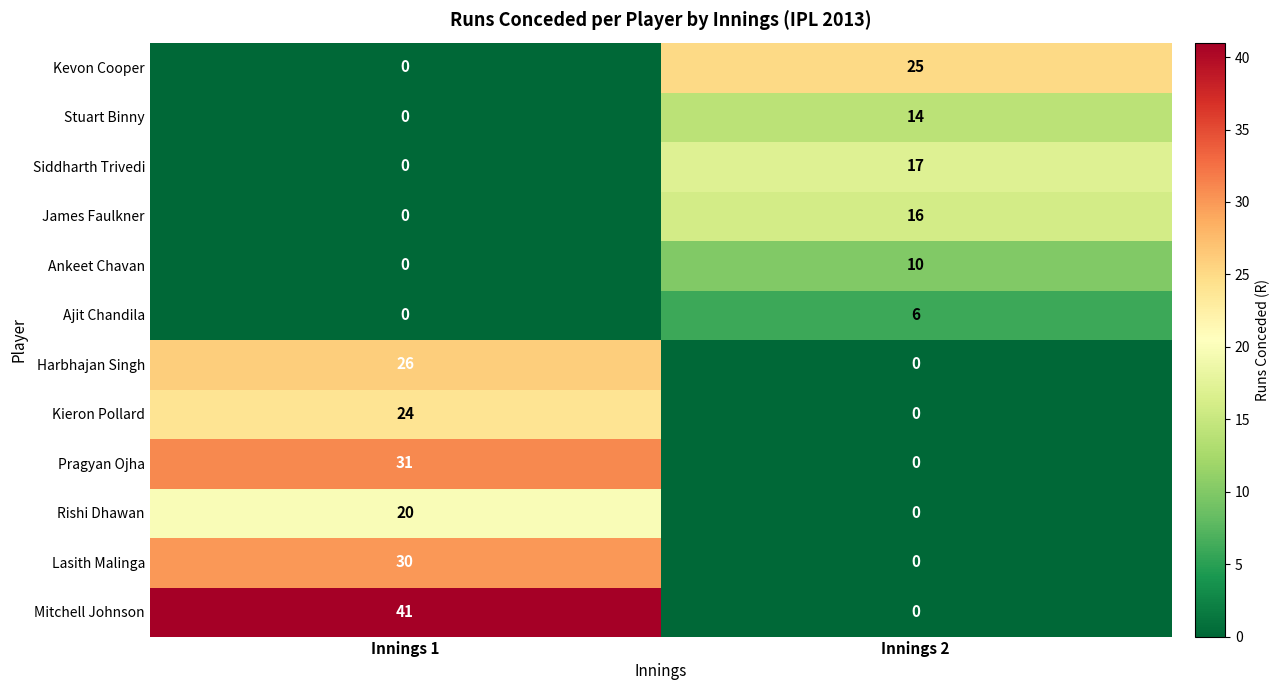

What is the total value across all series at Innings 2?

88